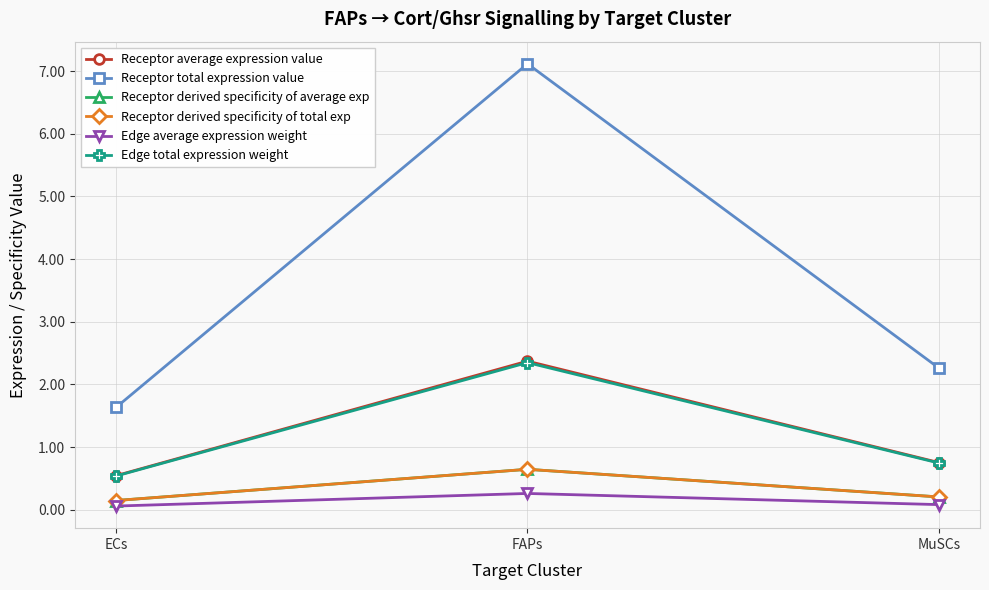

Between ECs and MuSCs, which is larger?

MuSCs